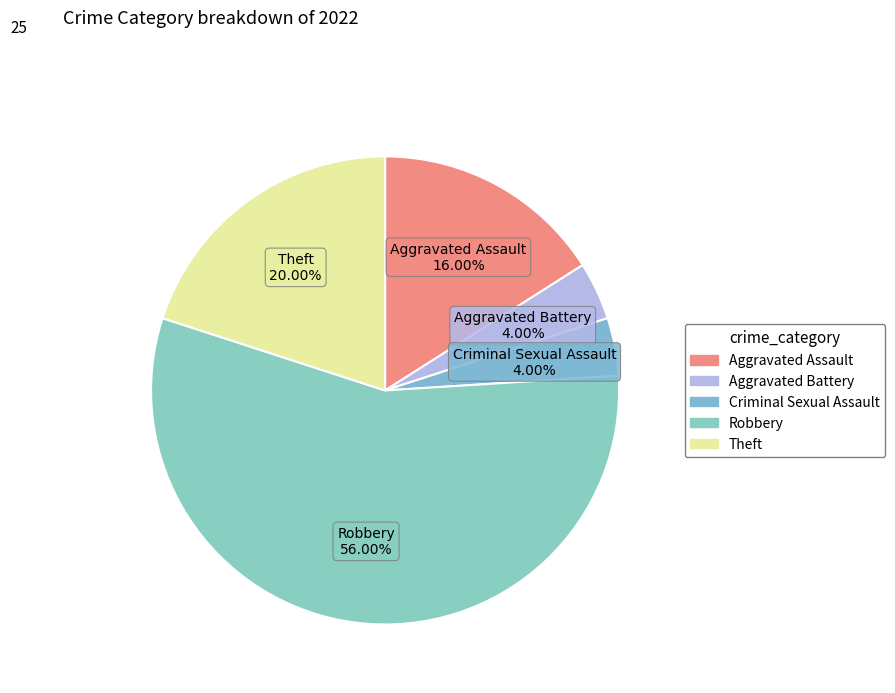

Which slice represents more than half of the pie?

Robbery